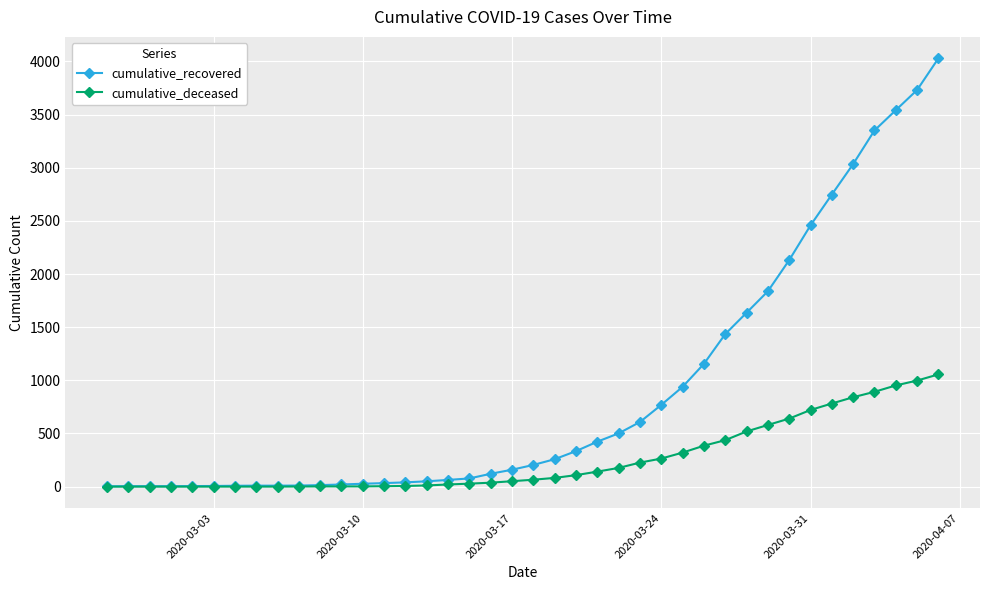

Rank the series by their average value, from highest to lowest.

cumulative_recovered, cumulative_deceased